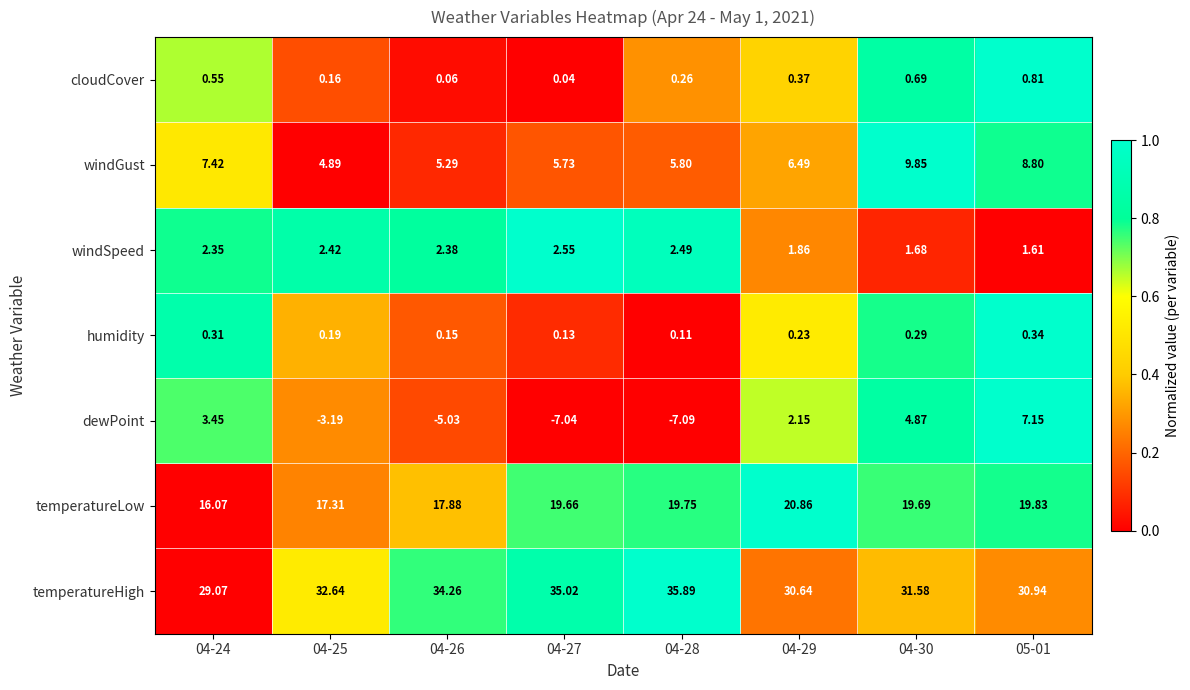

Is the value of temperatureHigh at 05-01 greater than the value of temperatureLow at 04-25?

Yes